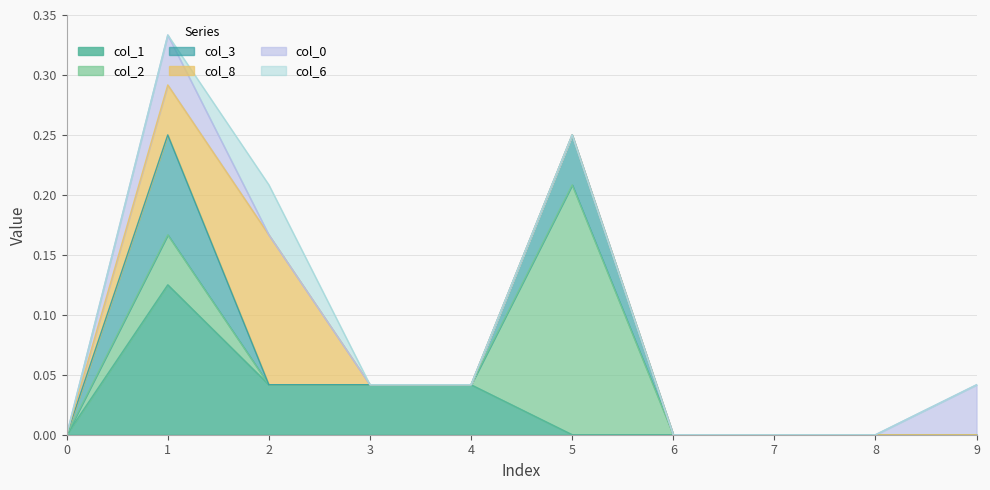

How many lines are shown in the chart?

6